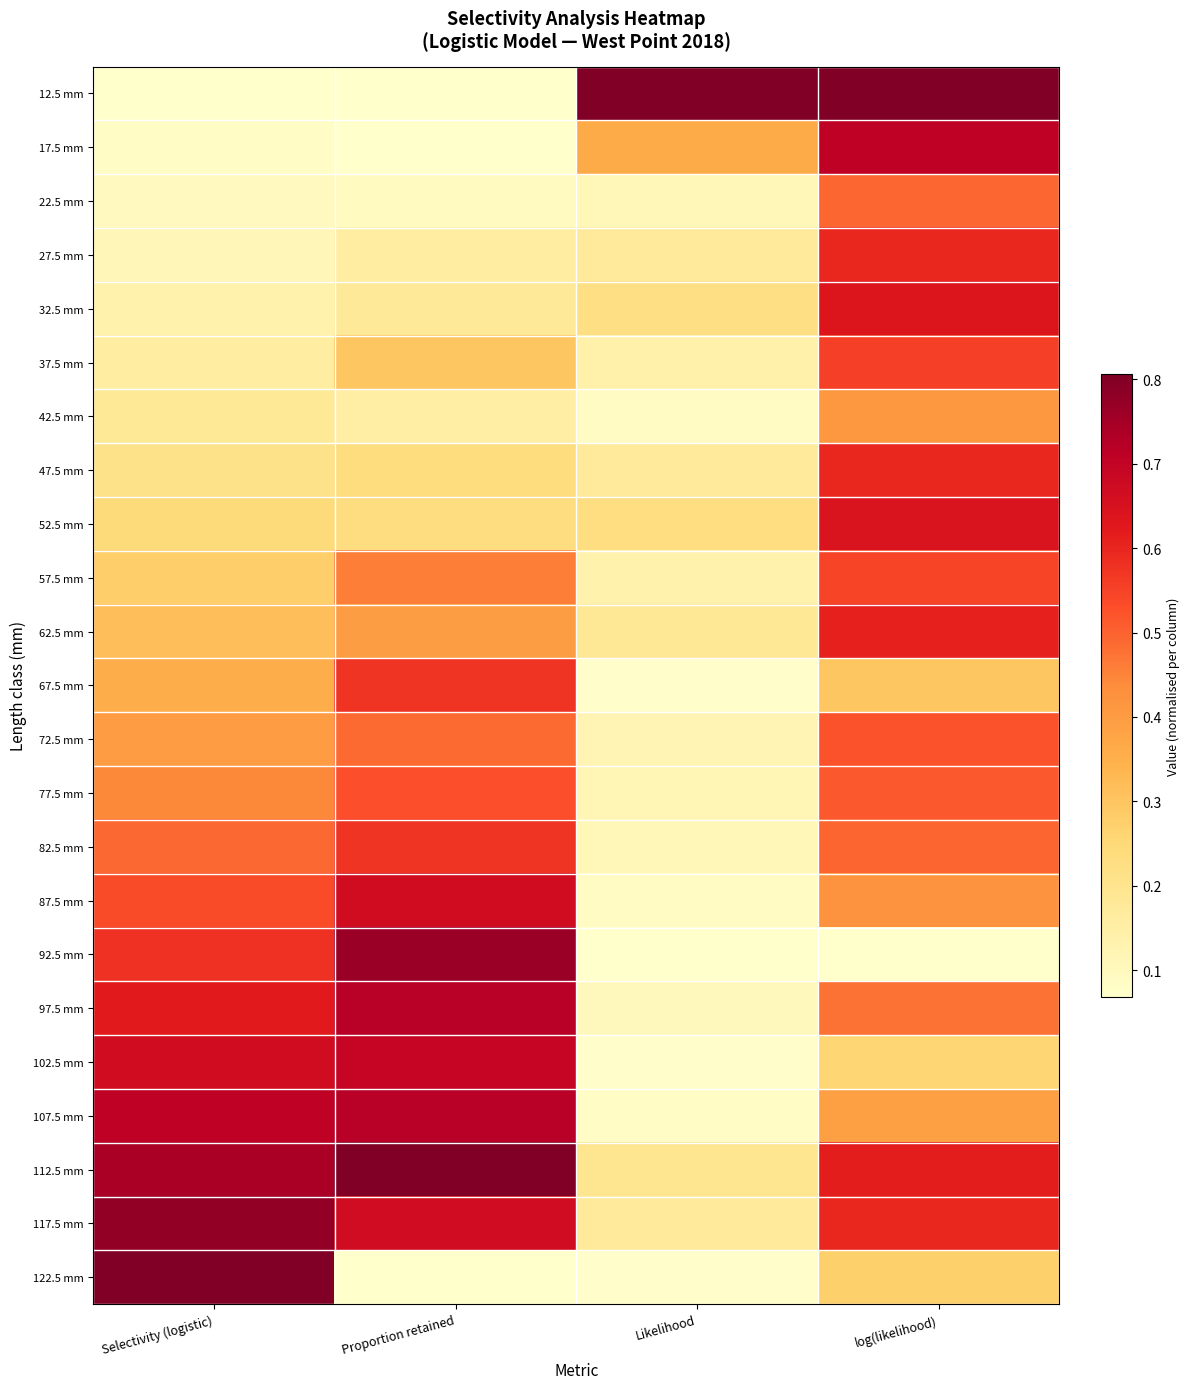

List the series in order of their peak value, lowest first.

42.5 mm, 22.5 mm, 72.5 mm, 77.5 mm, 57.5 mm, 37.5 mm, 67.5 mm, 82.5 mm, 47.5 mm, 27.5 mm, 62.5 mm, 32.5 mm, 52.5 mm, 87.5 mm, 102.5 mm, 17.5 mm, 107.5 mm, 97.5 mm, 92.5 mm, 117.5 mm, 12.5 mm, 112.5 mm, 122.5 mm